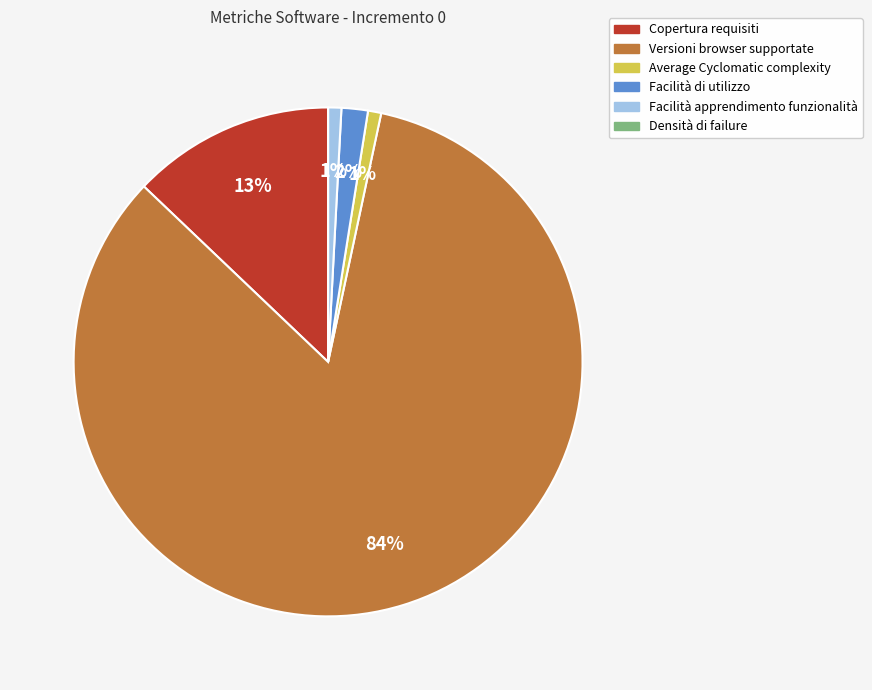

Does any single category account for the majority?

Yes